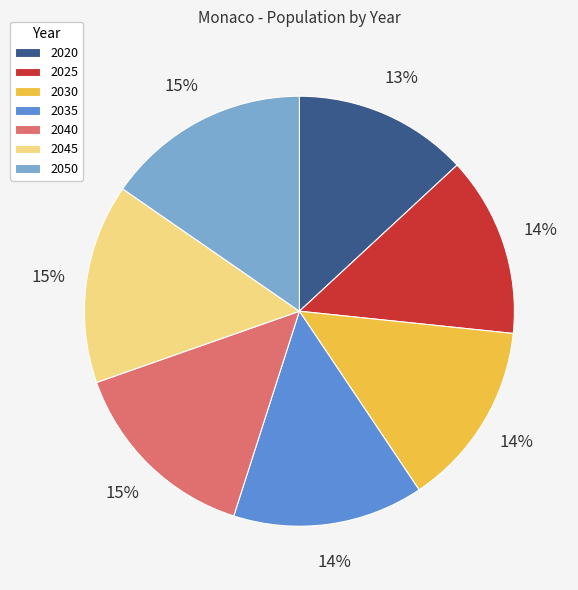

To the nearest percent, what is the average slice percentage?

14%